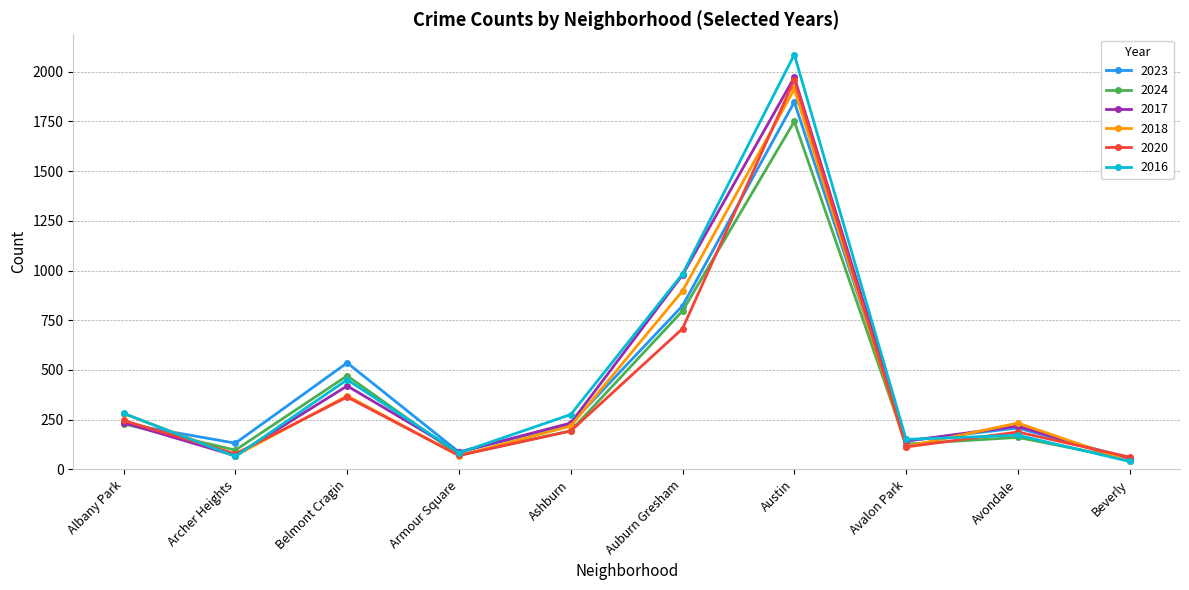

Between Armour Square and Avalon Park, which series saw the biggest shift?

2016